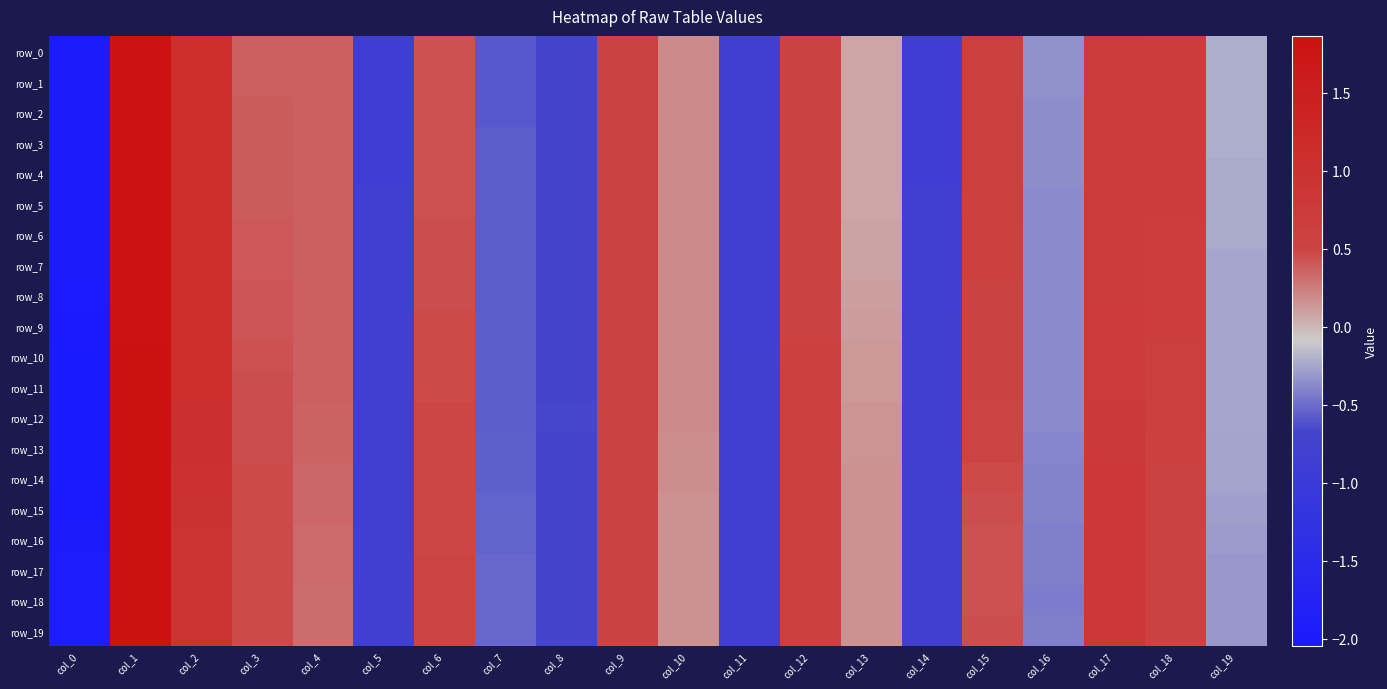

At which label does row_19 reach its peak?

col_1